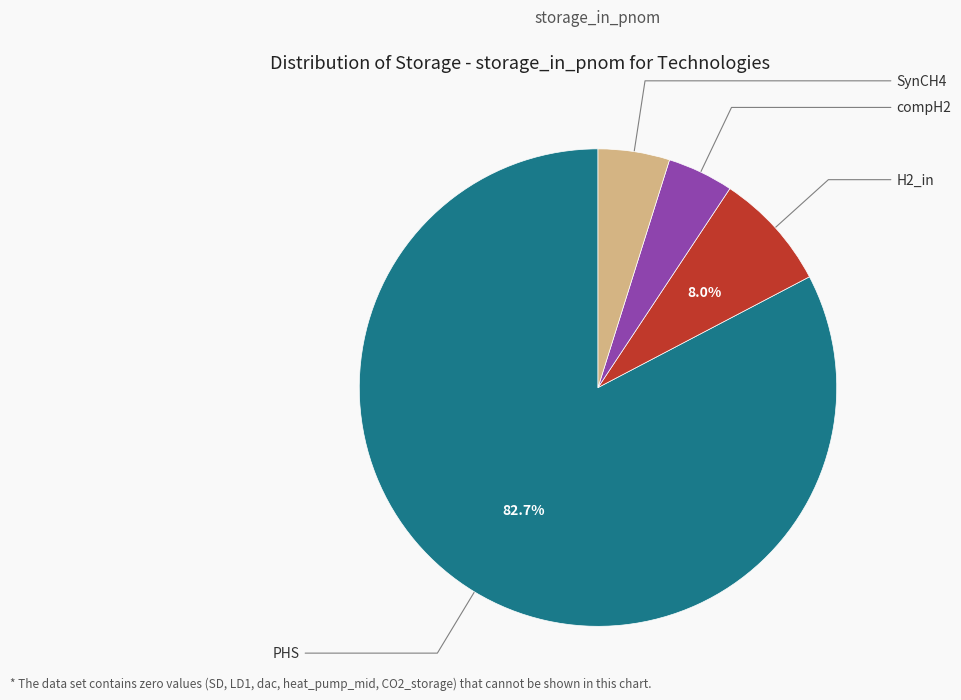

Does any single category account for the majority?

Yes